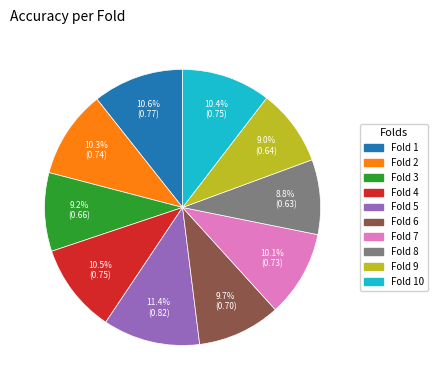

Combined, what portion of the pie is Fold 10 and Fold 2?

20.7%